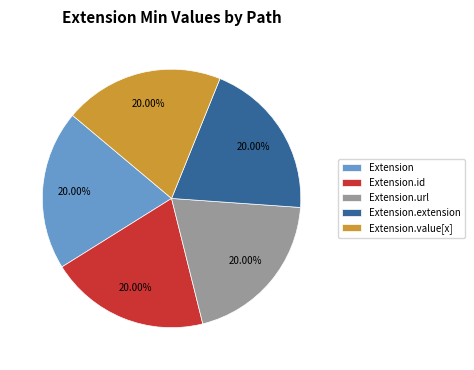

Do Extension.id and Extension.url together represent more than half of the pie?

No